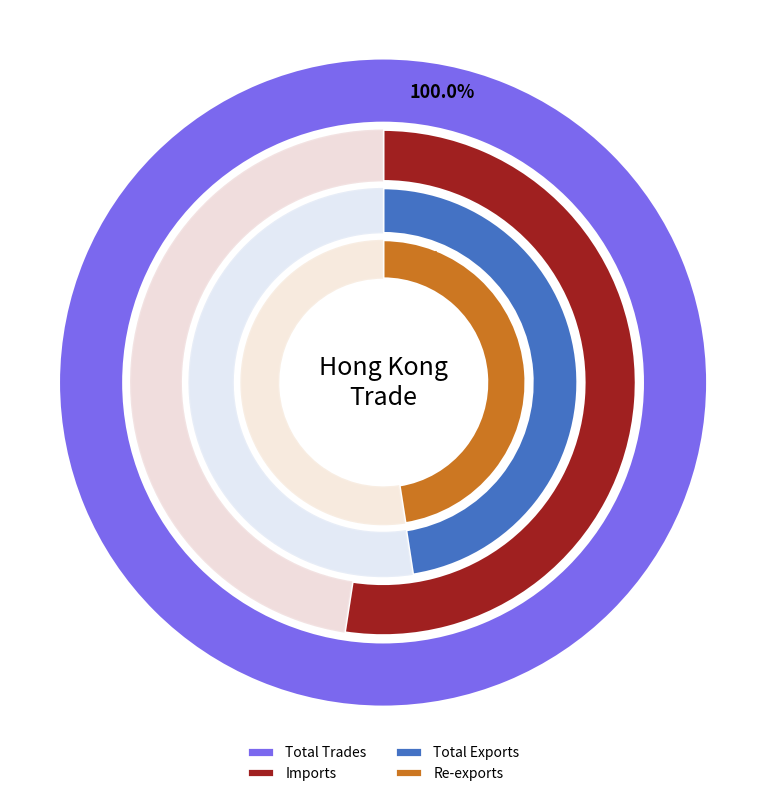

Which slice is the largest?

Total Trades